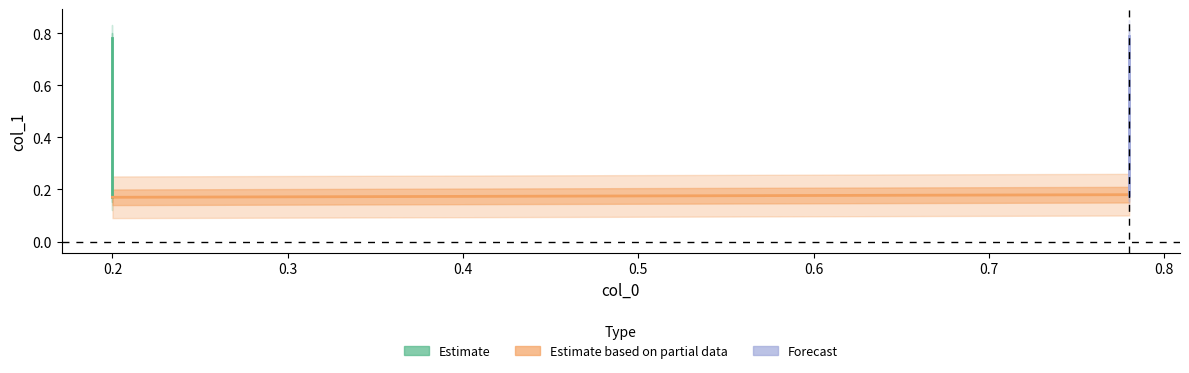

What is the value of the 1st point from the left?

0.8